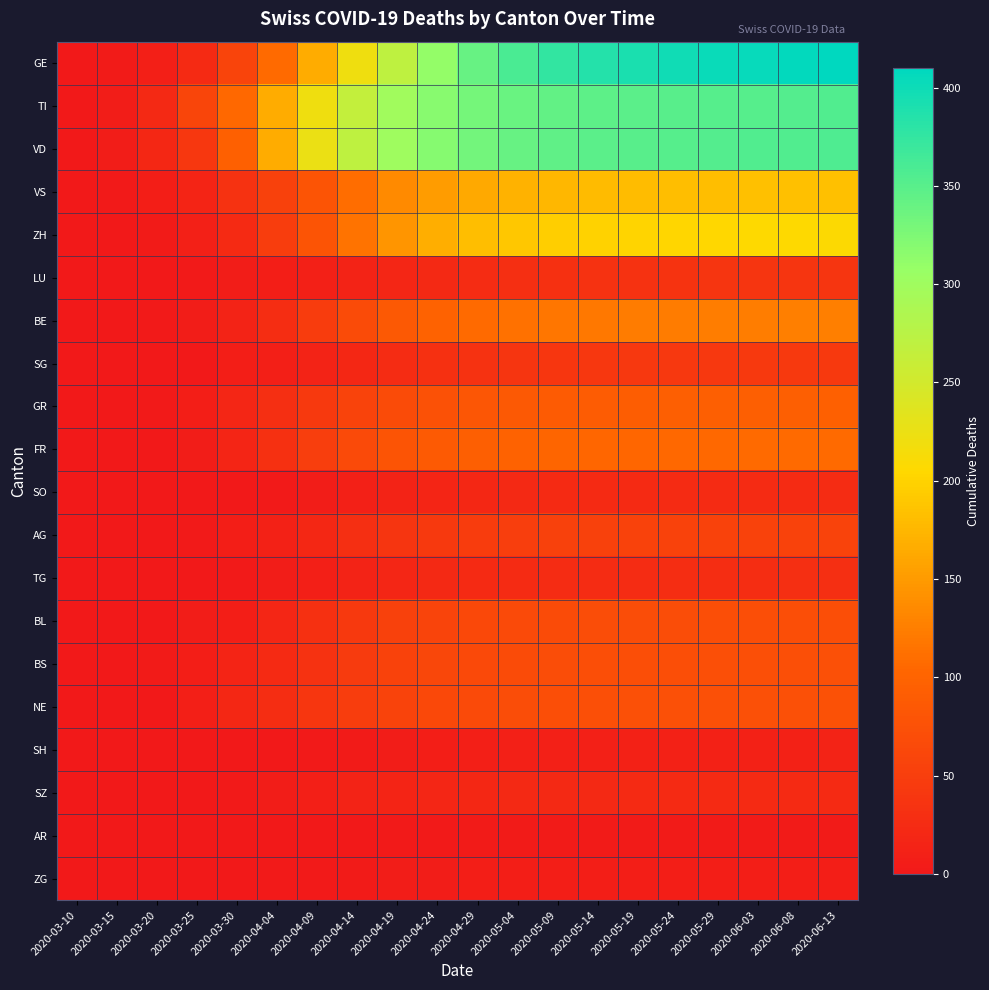

What is the difference between the highest and lowest values at 2020-04-14?

269